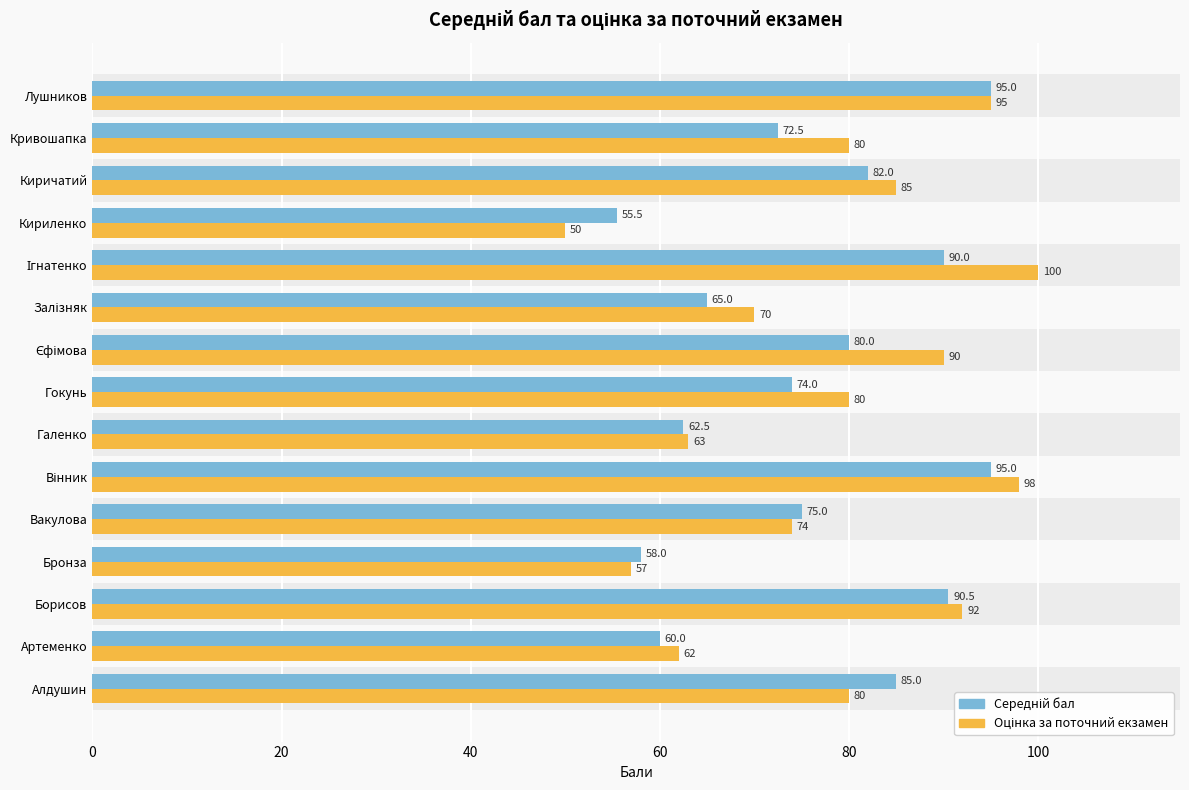

What is the total value across all series at Алдушин?

165.0